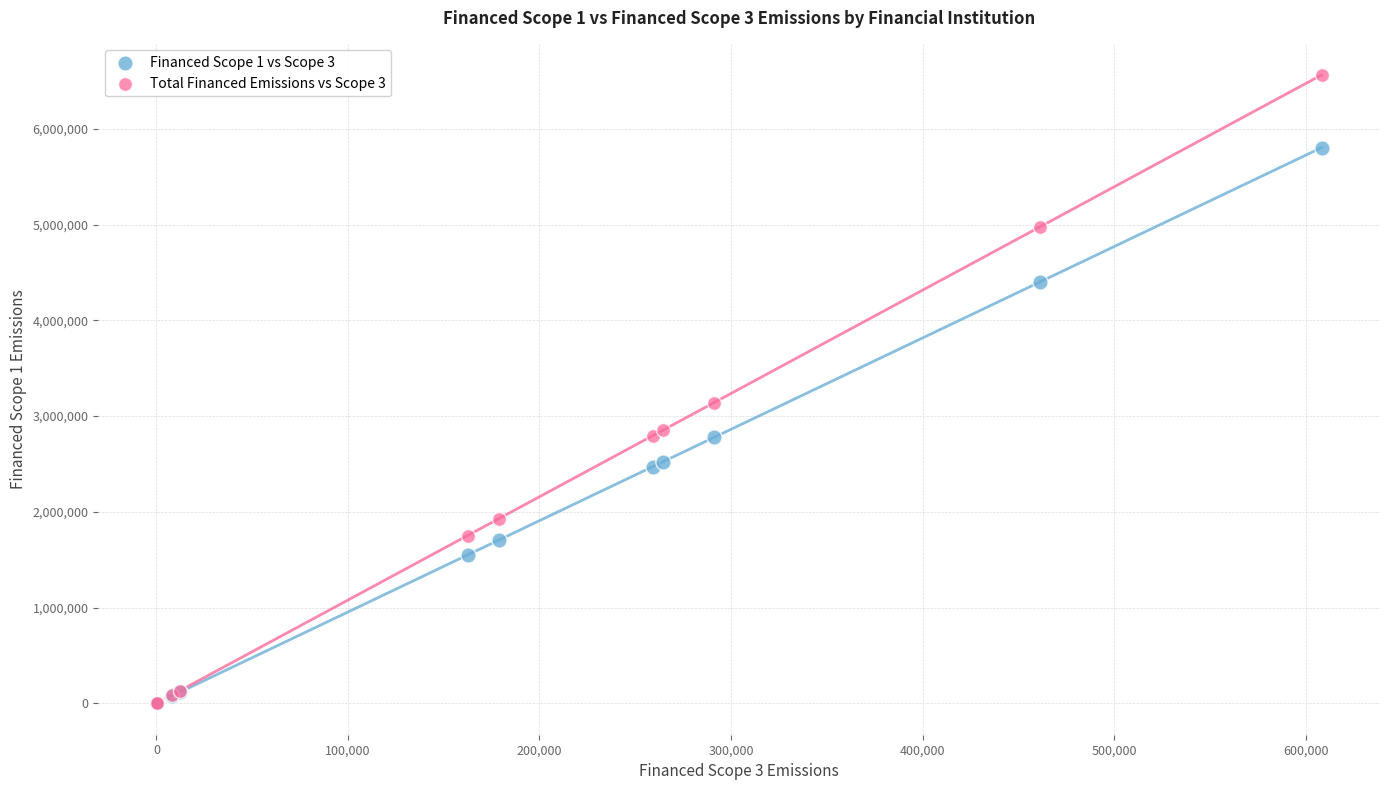

Across all series, what Y value is closest to 3282087?

3141018.9